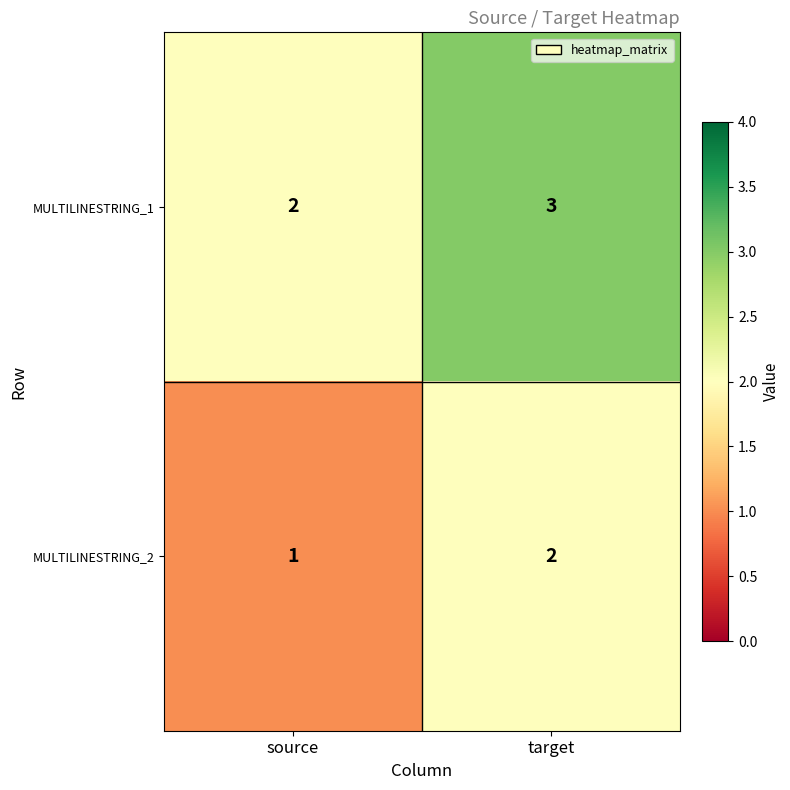

Which category has the lowest value across all series?

source